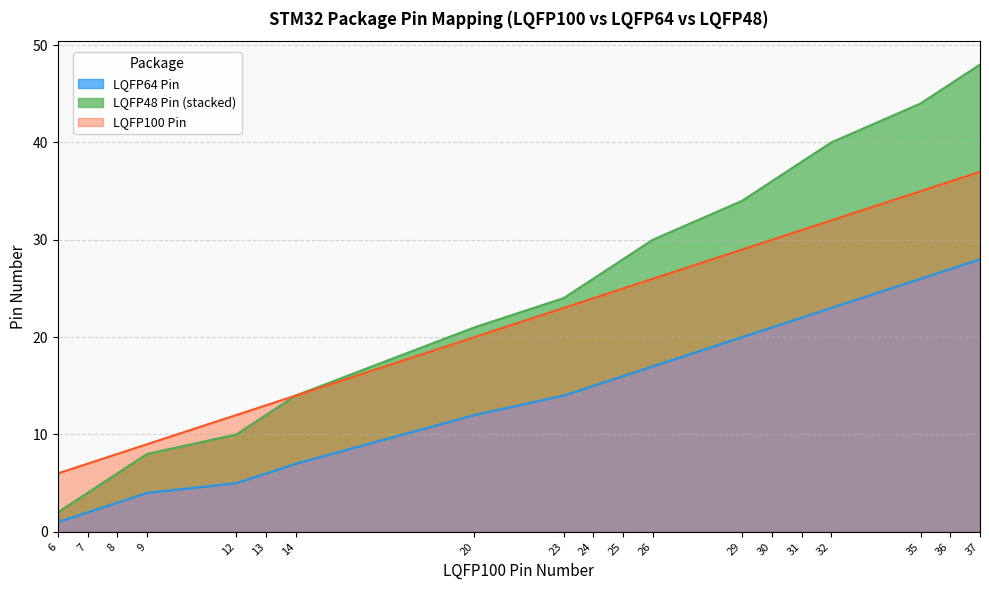

How many lines are shown in the chart?

3